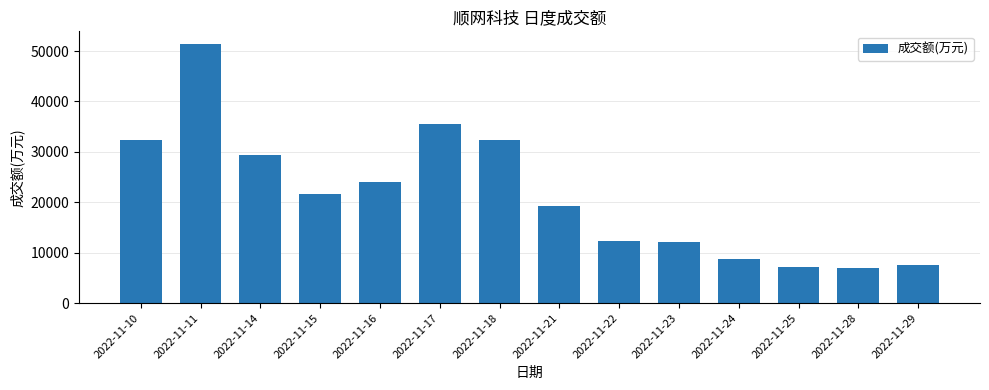

What is the value of the 13th bar from the left?

6895